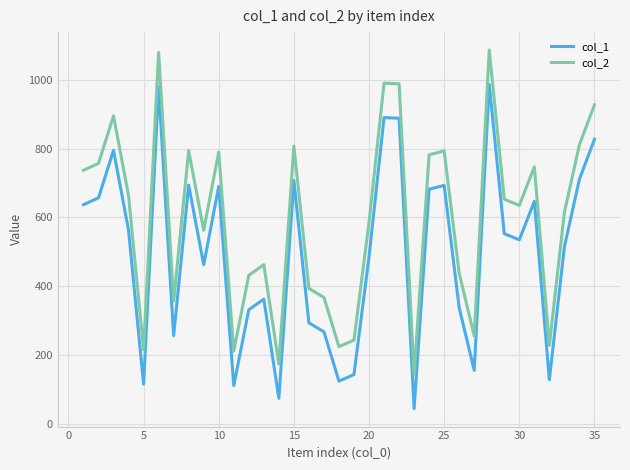

What is the minimum value shown in the chart?

45